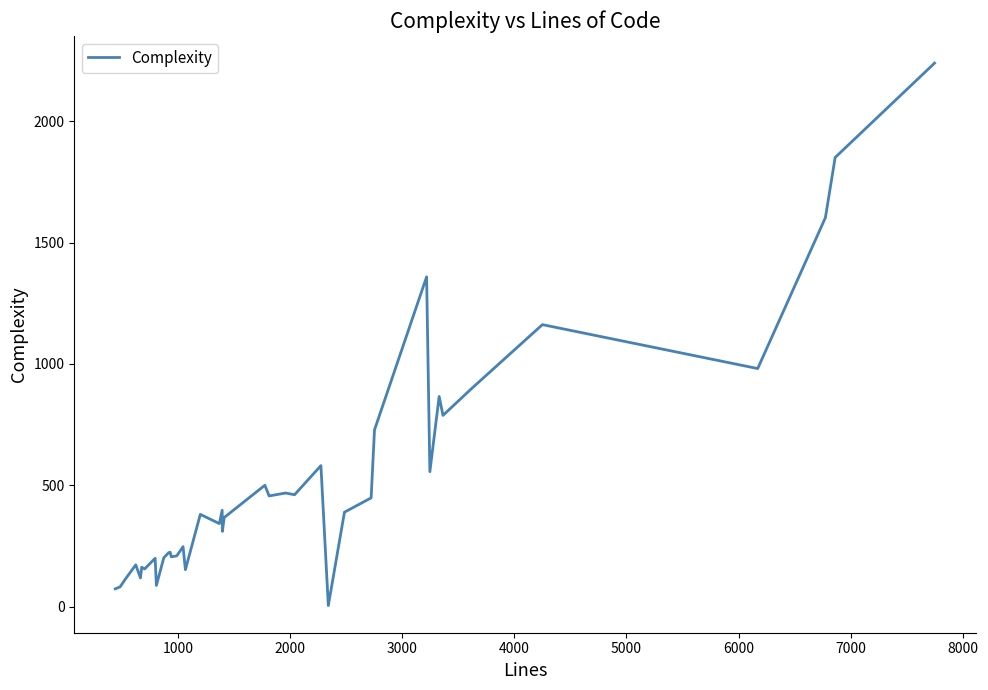

What is the maximum value shown in the chart?

2240